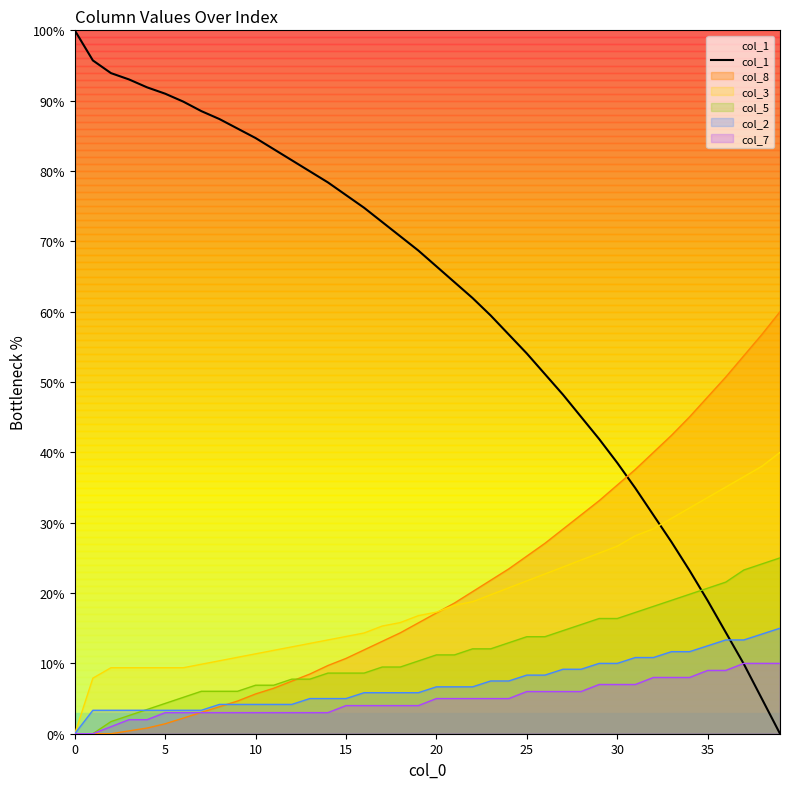

What is the label of the 30th point from the right?

10